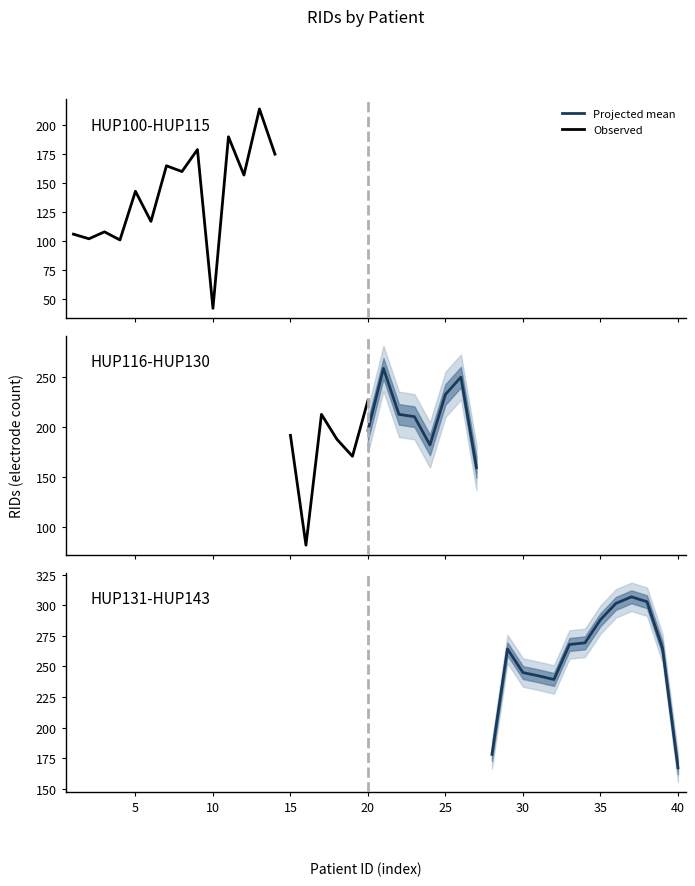

What is the average value?

202